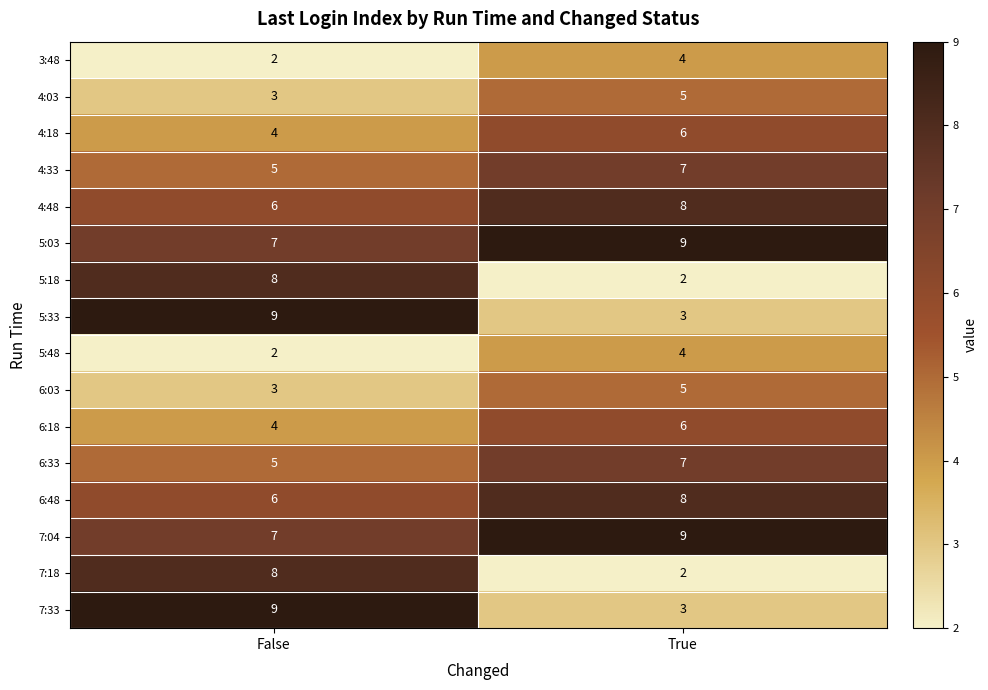

Rank the categories by 5:48 value from highest to lowest.

True, False